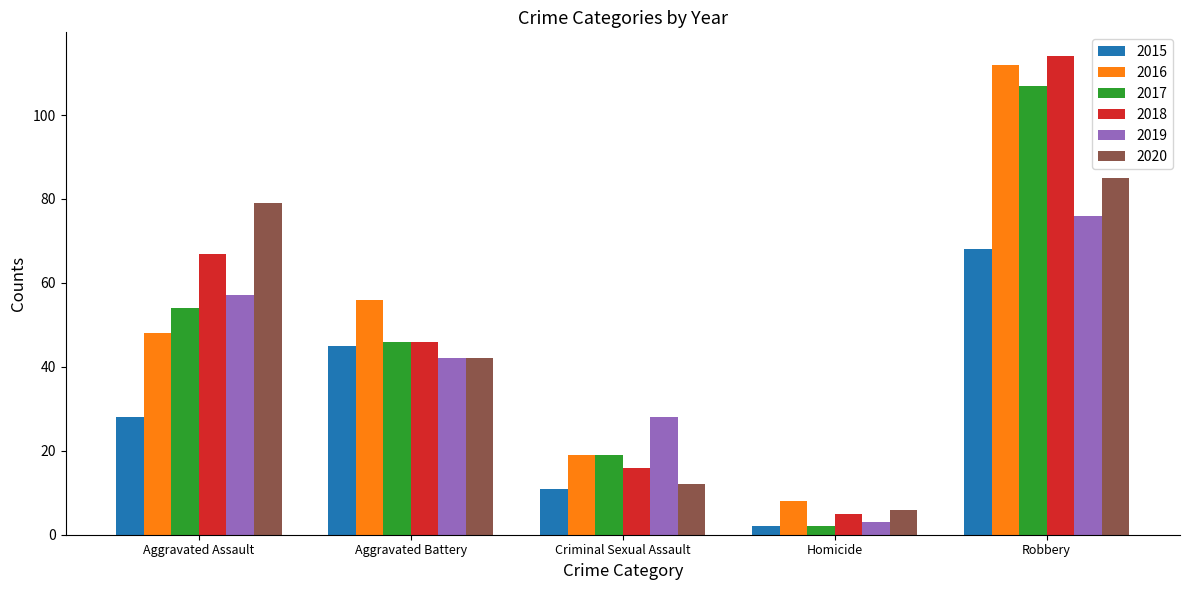

Which series has the widest spread of values?

2018